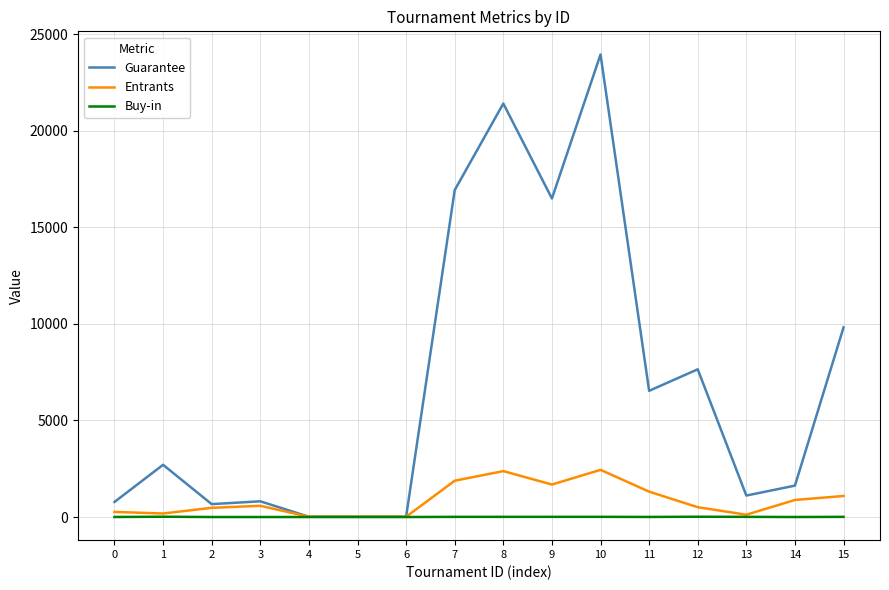

What is the maximum value shown in the chart?

23951.0